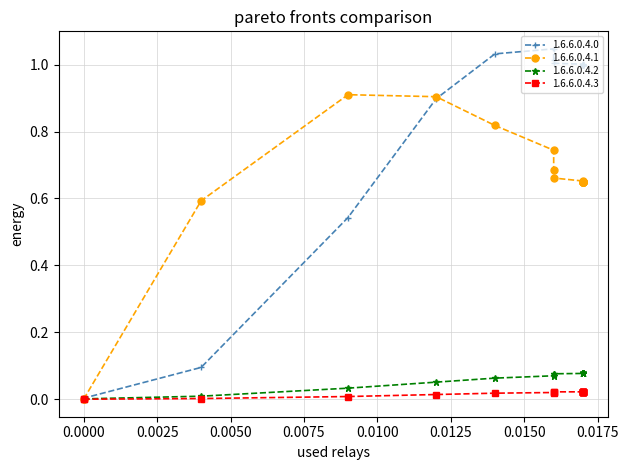

Does the chart have visible grid lines?

Yes